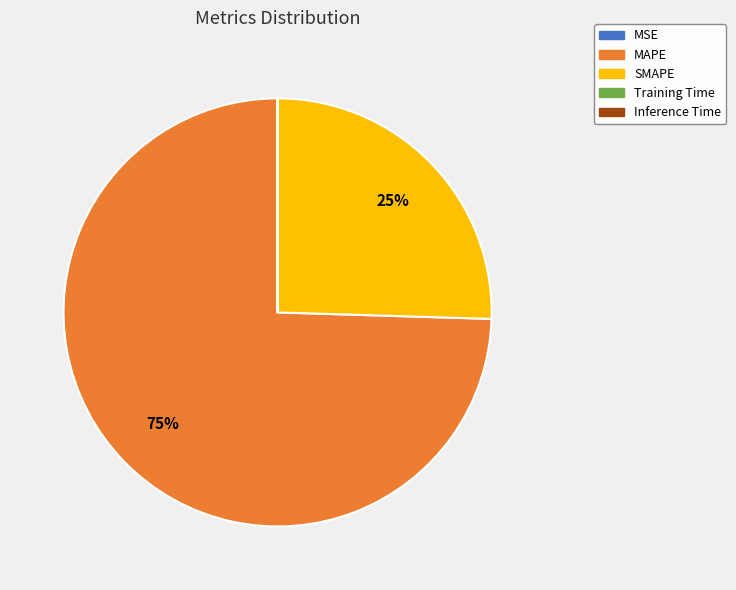

Is the sum of MAPE and SMAPE greater than half?

Yes